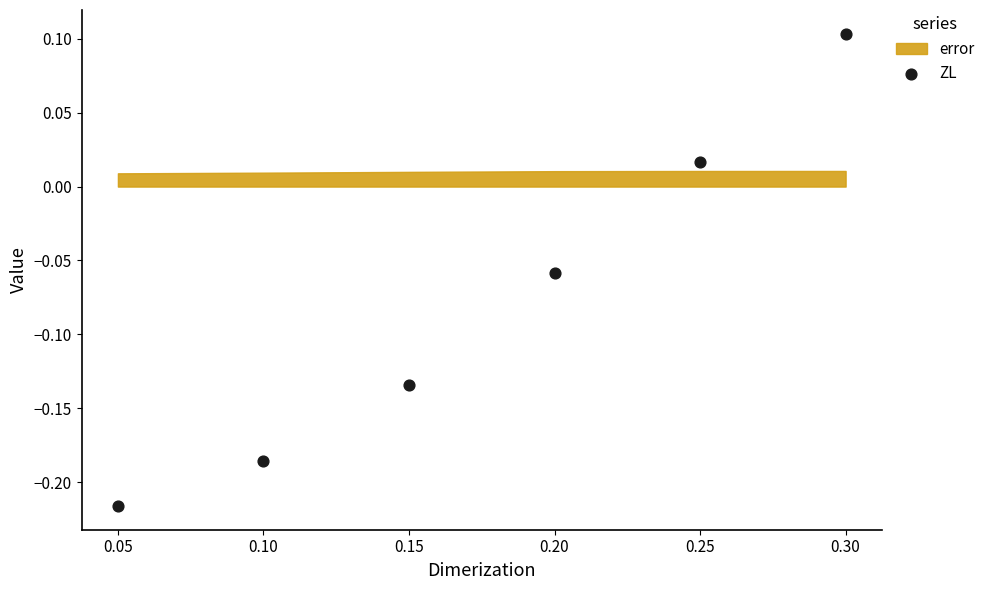

What is the range of Y values (max minus min)?

0.3